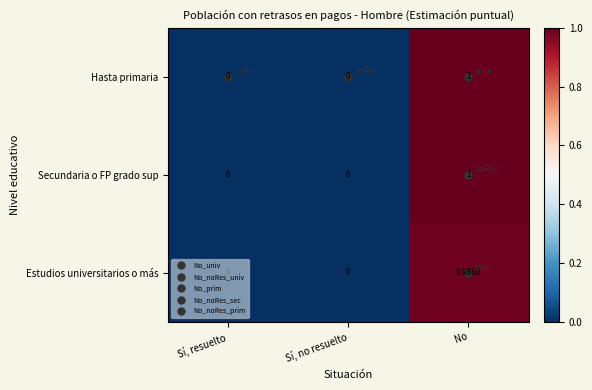

What is the greatest value displayed?

1.0